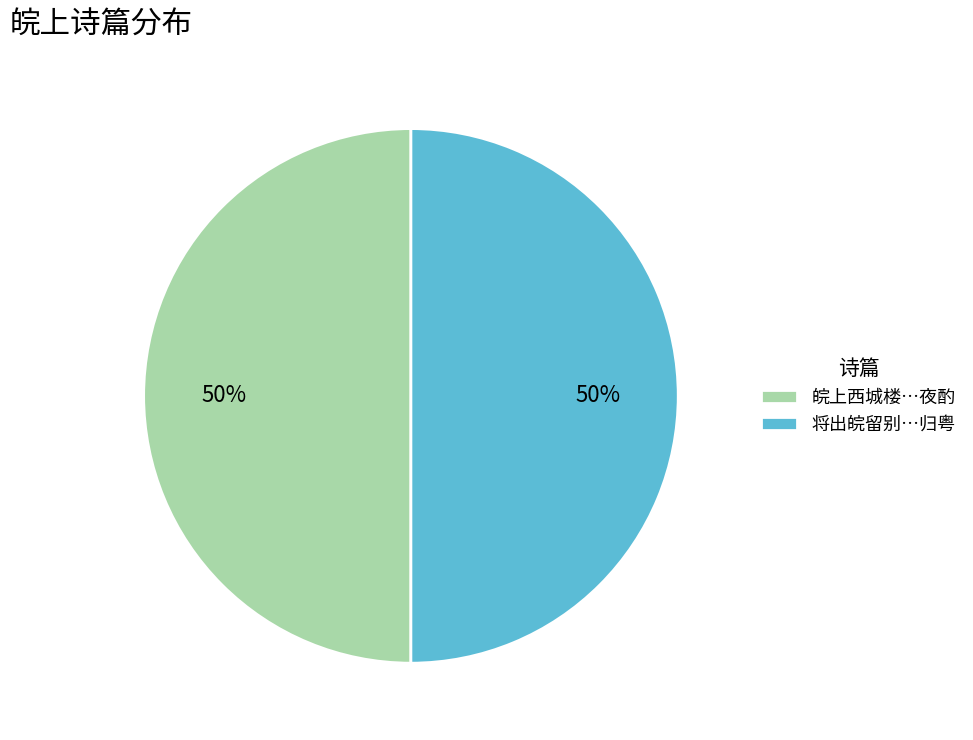

To the nearest percent, what is the average slice percentage?

50%